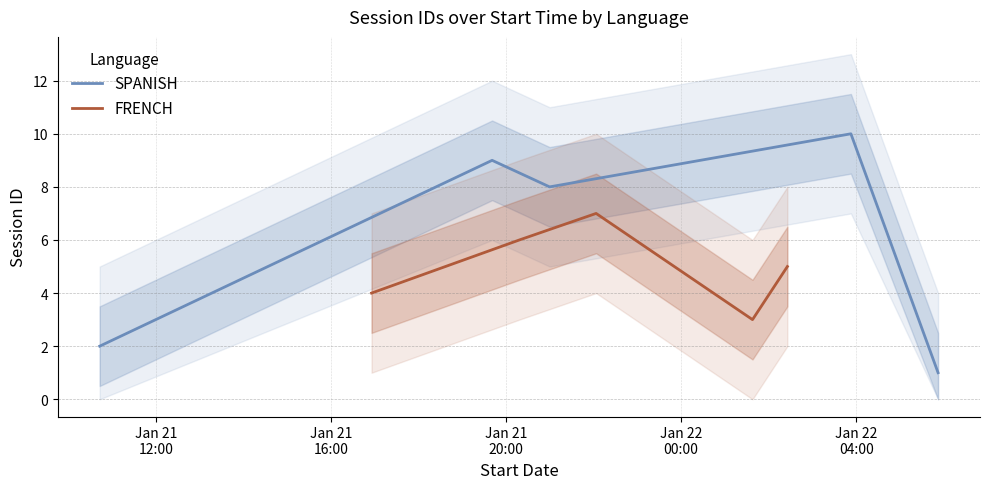

Which series has the largest total across all categories?

SPANISH